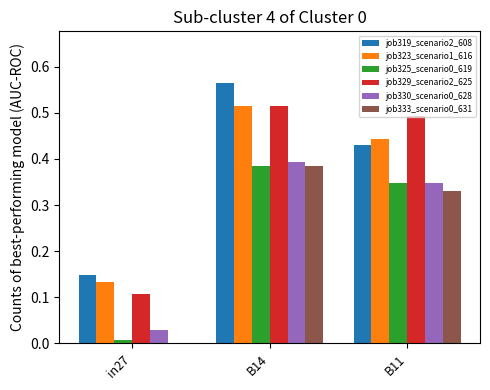

What is the sum of all job333_scenario0_631 values?

0.7